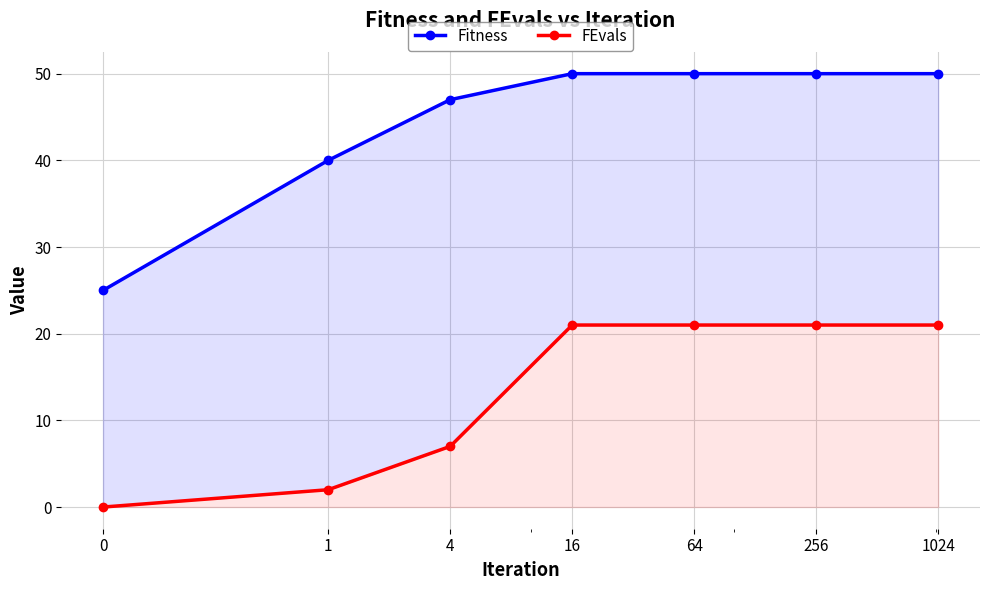

What is the value of the FEvals point at the 3rd from the left?

7